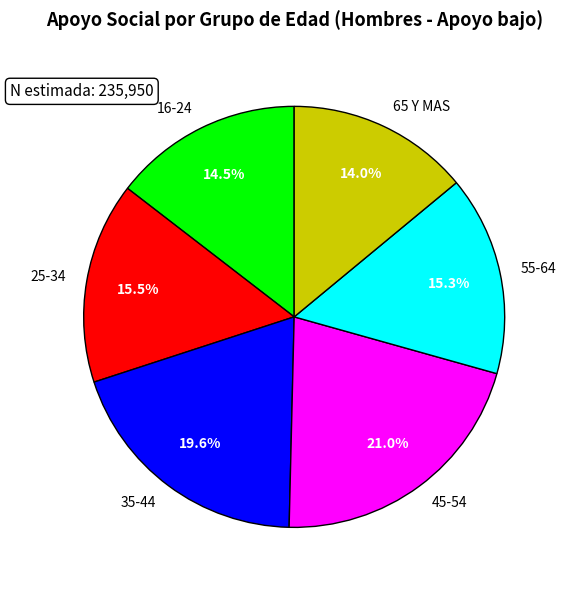

Between 55-64 and 65 Y MAS, which is larger?

55-64